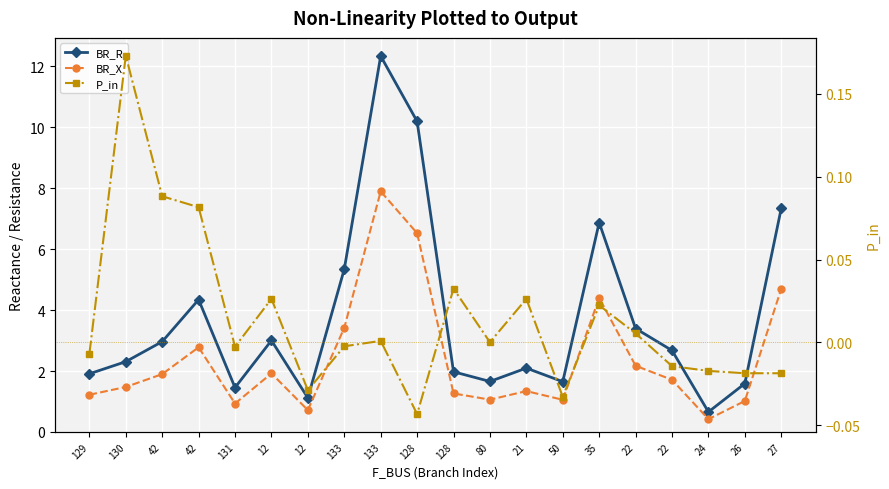

Does the chart display data point markers on the line(s)?

Yes